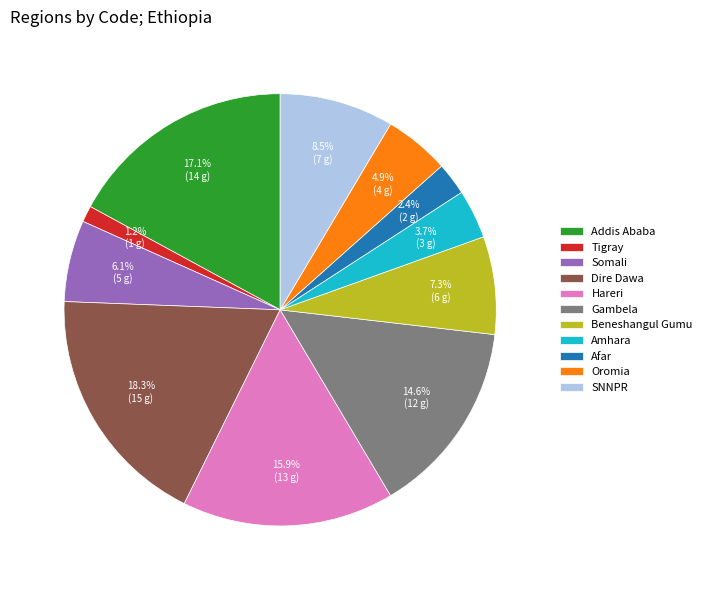

How many segments does this pie chart have?

11